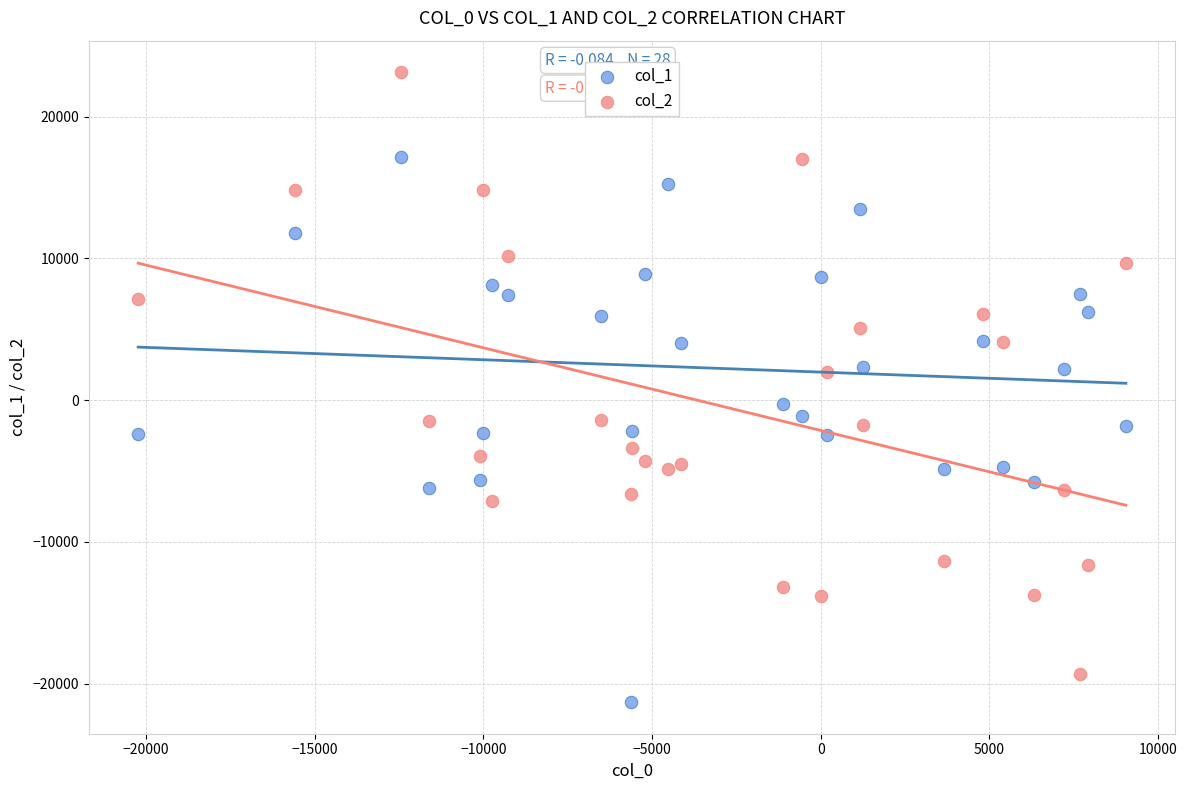

Which series has the largest Y range (max minus min)?

col_2